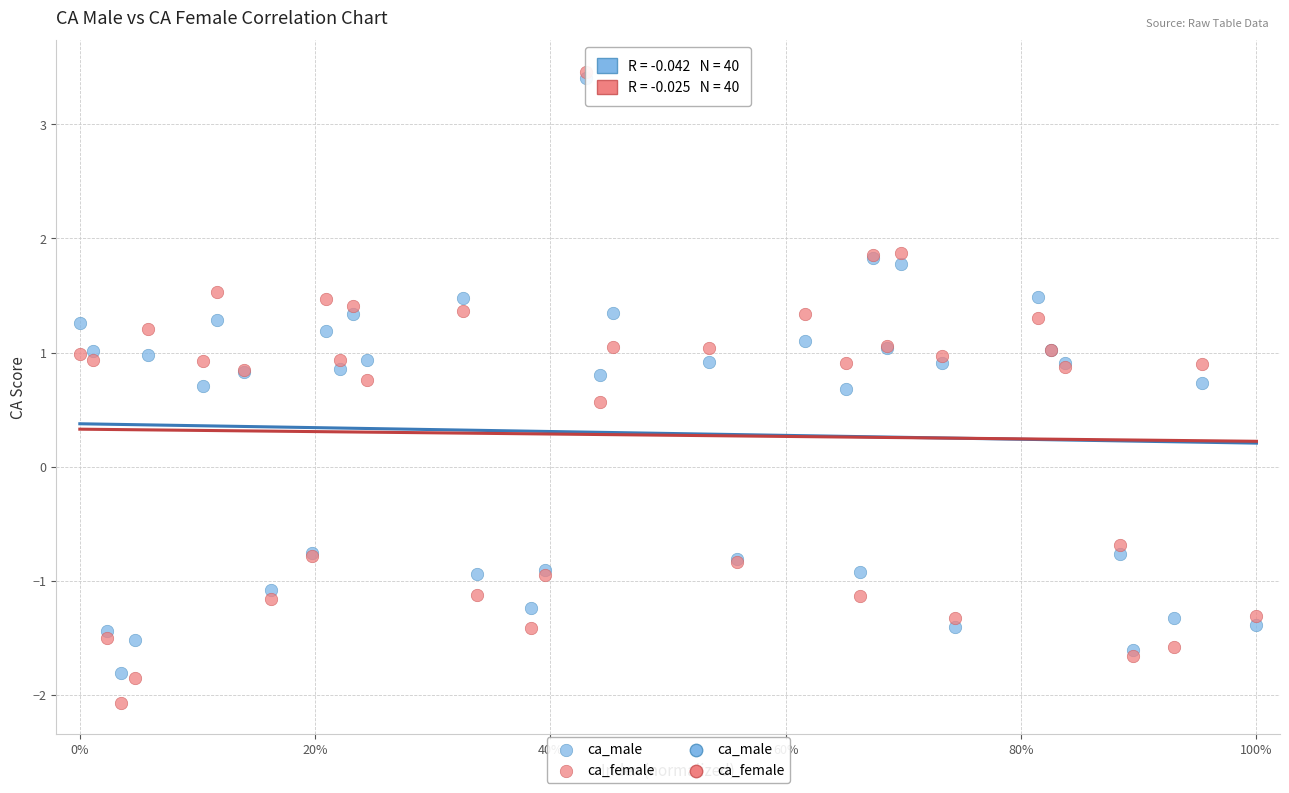

In the ca_female series, what Y value is closest to 0?

0.6